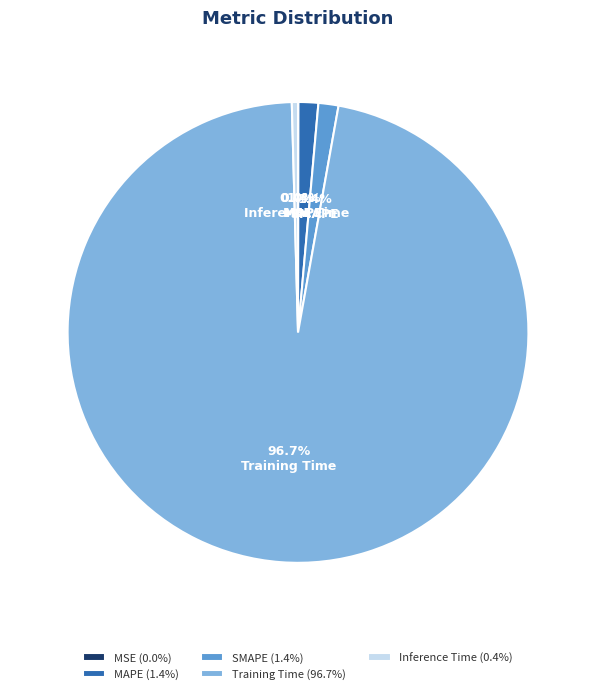

Does any single category account for the majority?

Yes